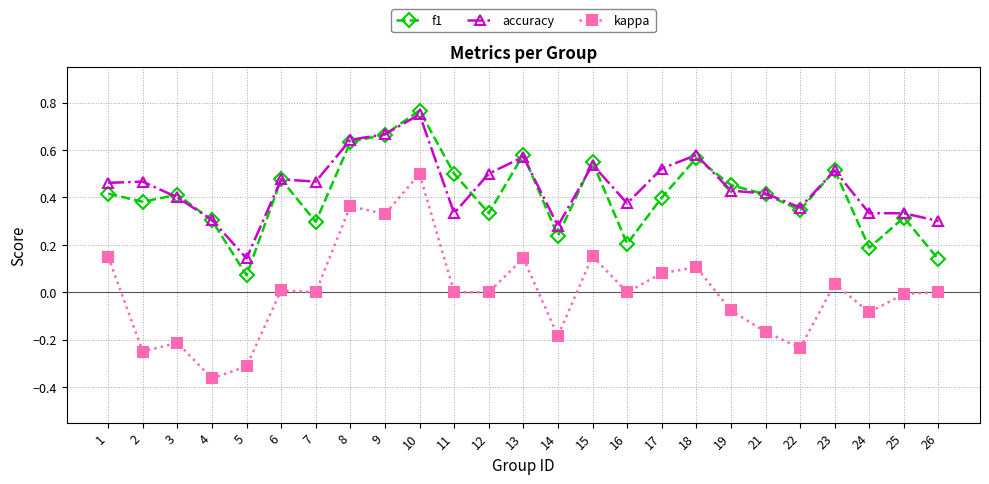

How many lines are shown in the chart?

3